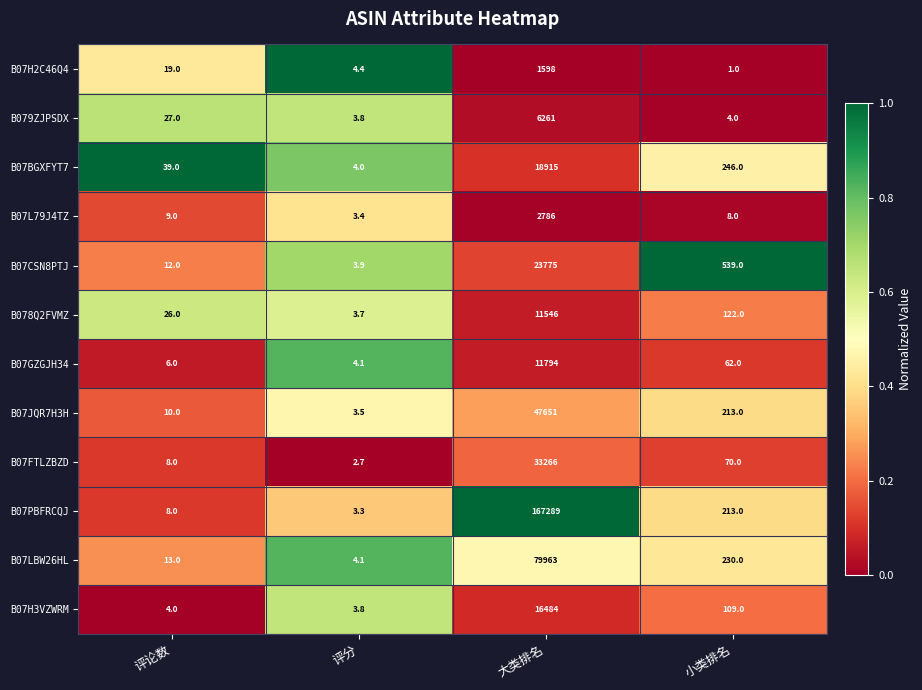

Between 评论数 and 评分, which series saw the biggest shift?

B07BGXFYT7